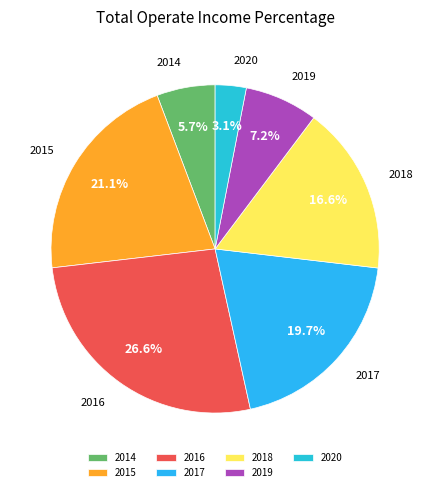

How many slices are in this pie chart?

7